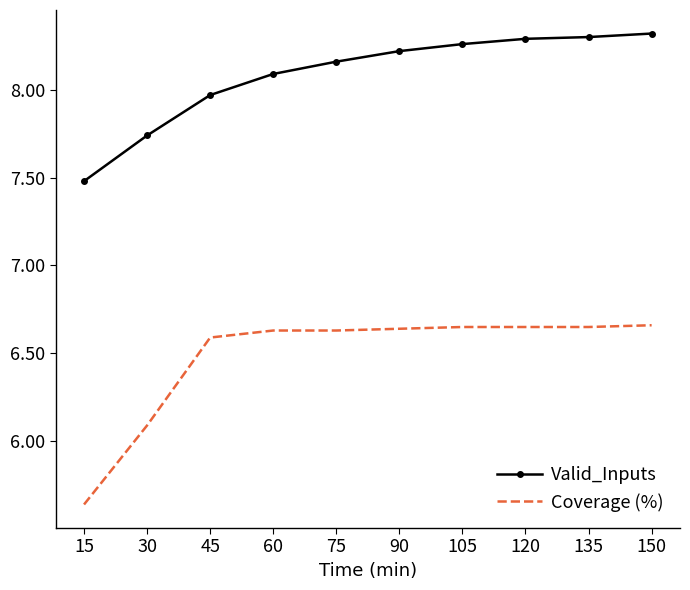

Rank the series by their maximum value, from highest to lowest.

Valid_Inputs, Coverage (%)